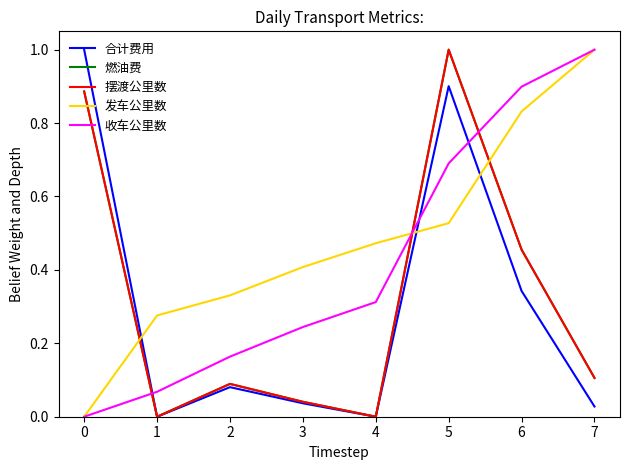

At which category does 摆渡公里数 reach its first local peak?

2